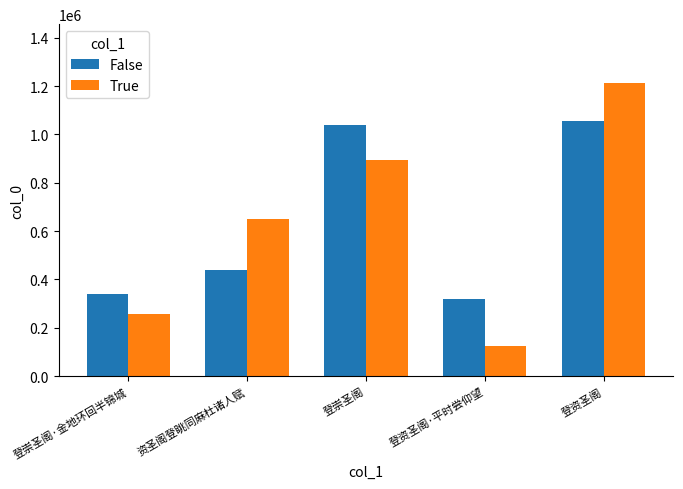

Which series has the widest spread of values?

True